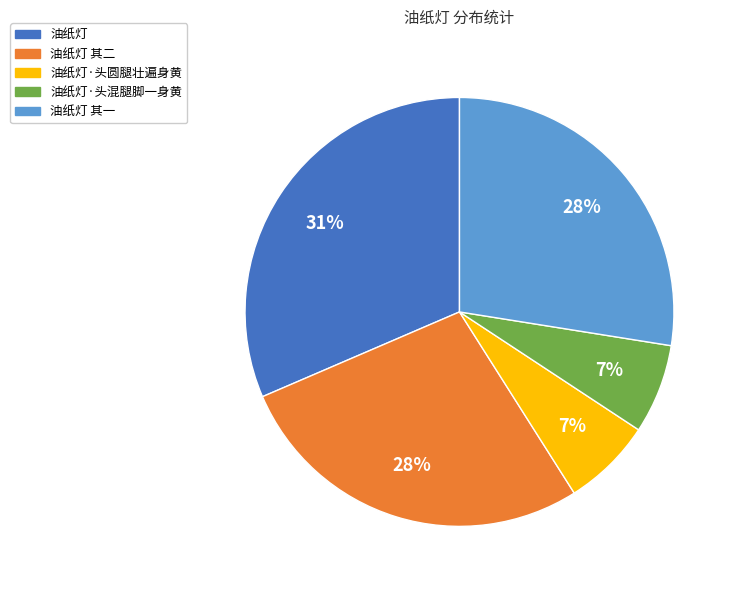

To the nearest percent, what is the average slice percentage?

20%